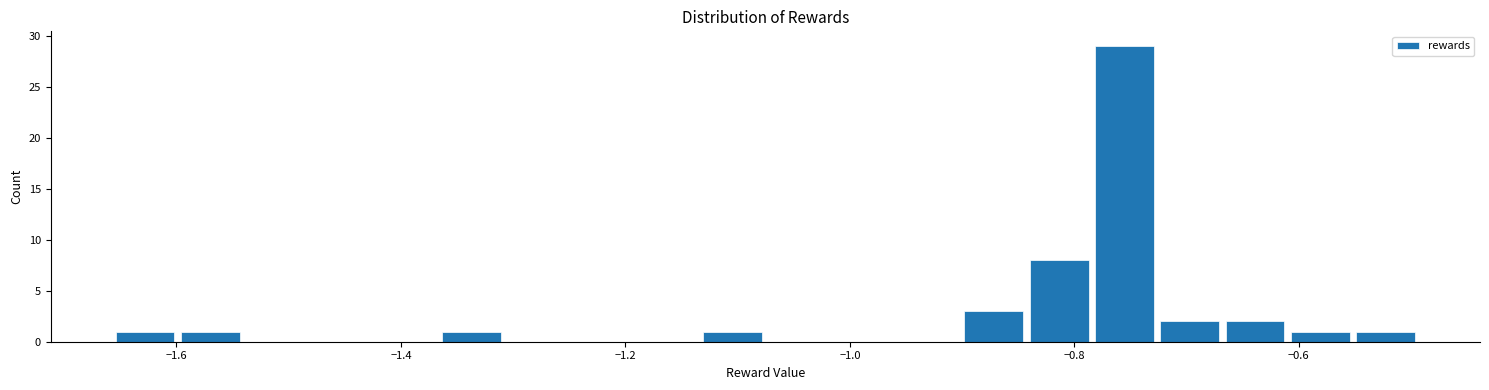

Around what value on the x-axis is the tallest bar? Give the approximate position of its centre, as read against the axis.

-0.76